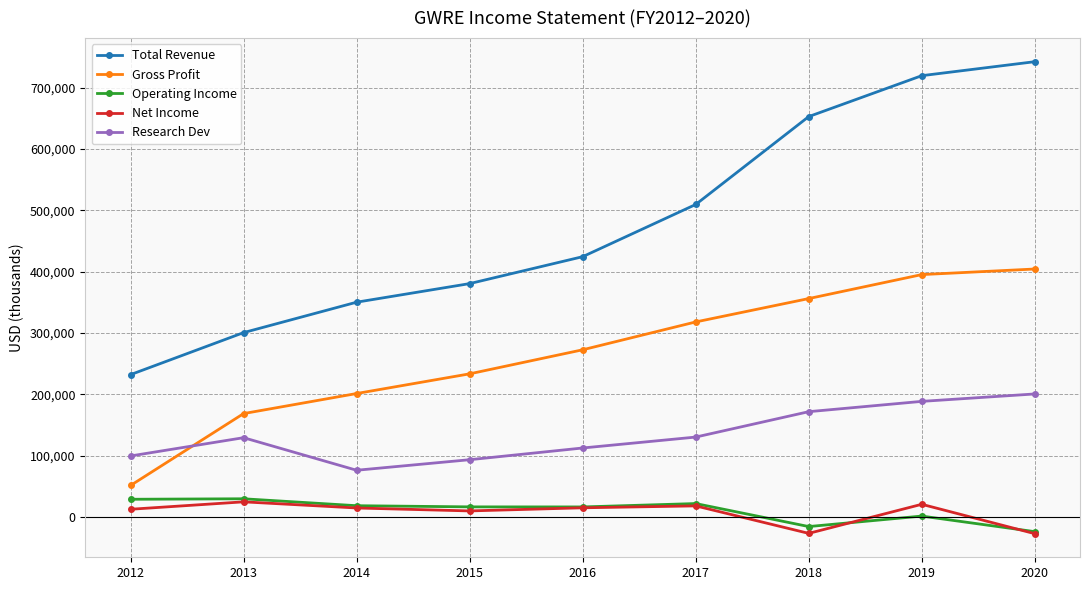

List the labels in order of Total Revenue value, largest first.

2020, 2019, 2018, 2017, 2016, 2015, 2014, 2013, 2012